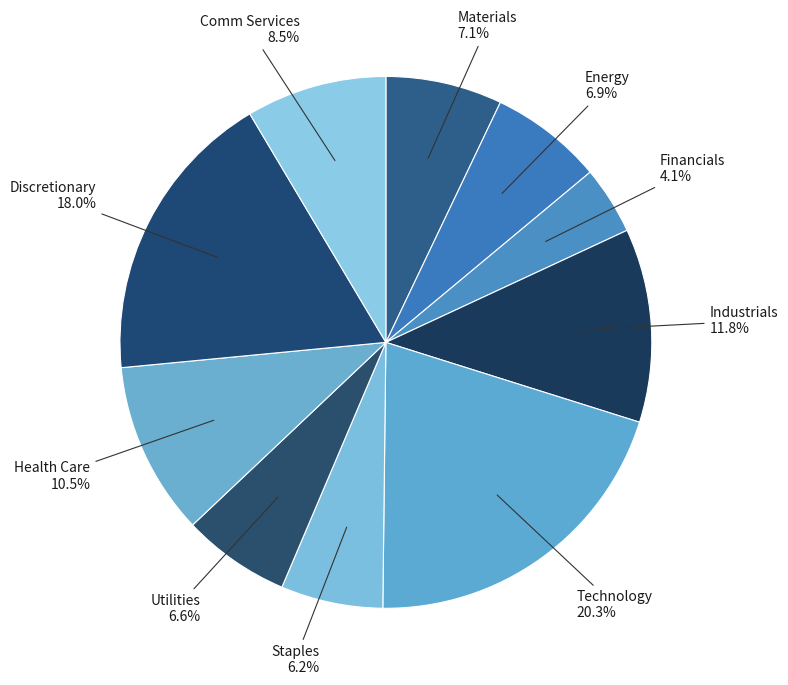

Does Materials represent more than half of the total?

No